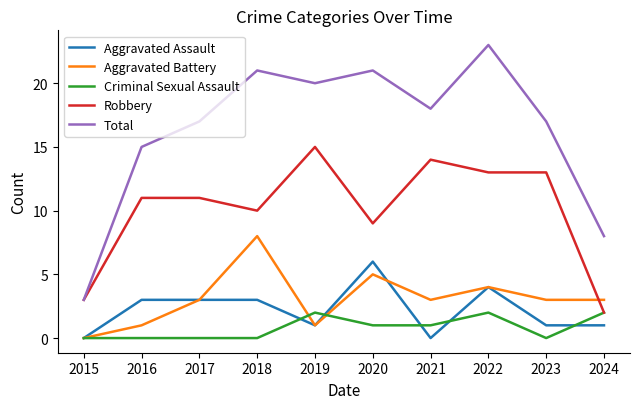

What is the greatest value displayed?

23